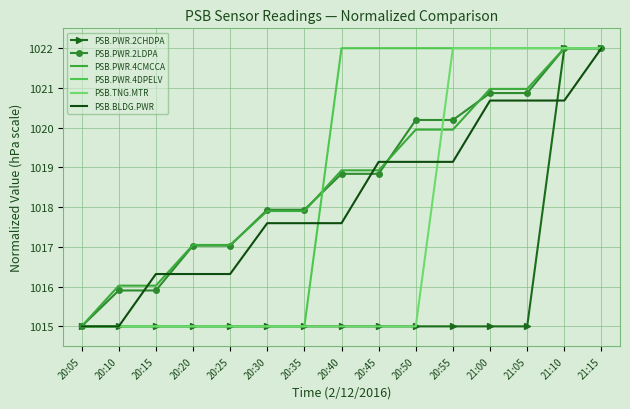

At which category is the sum across all series the highest?

21:15